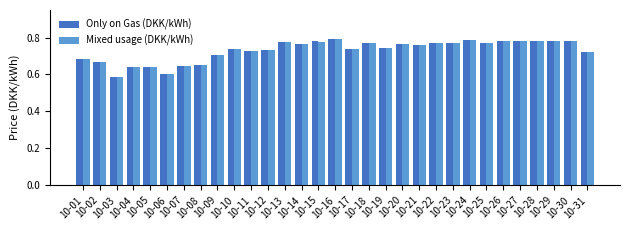

How many bars are there in total?

62